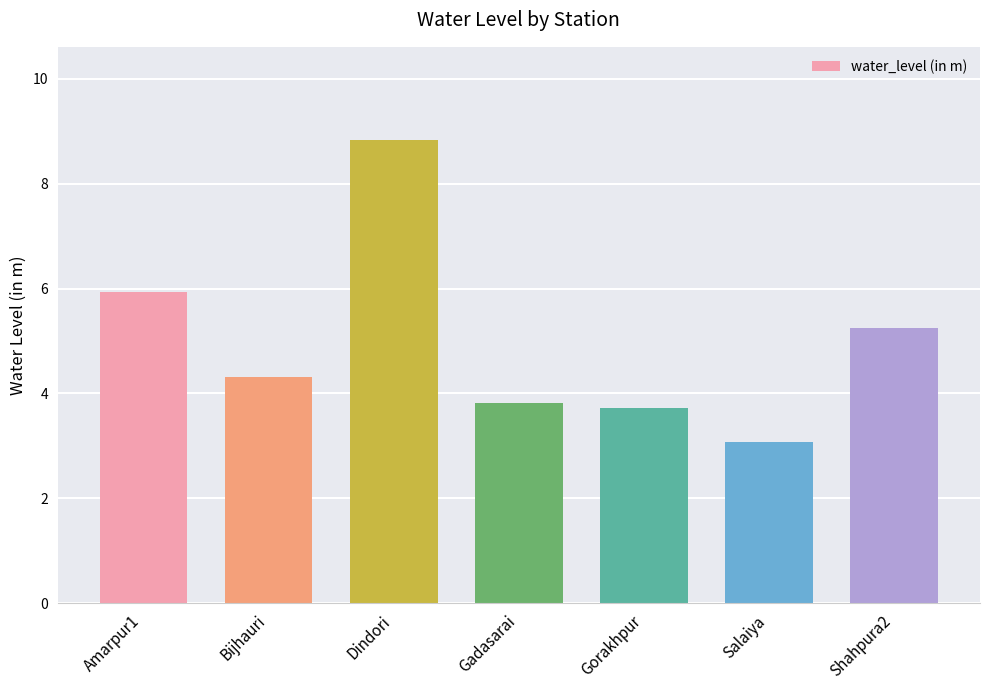

What is the approximate value at Dindori?

8.8